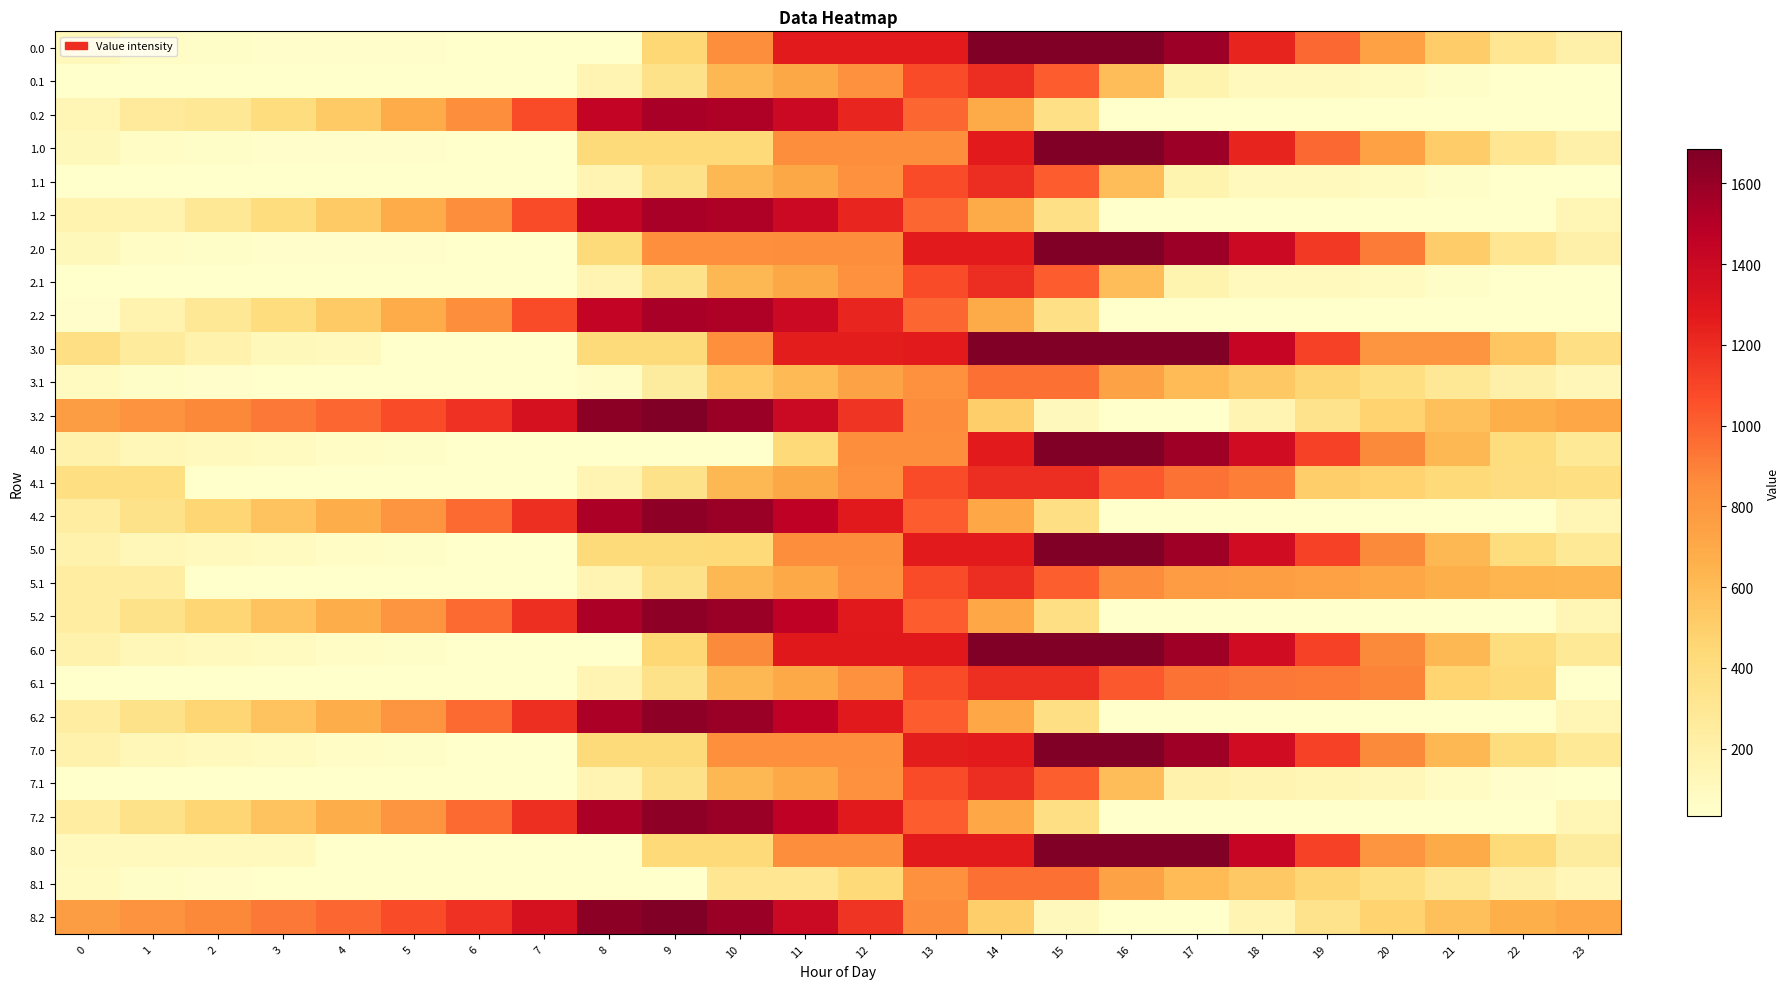

Which category has the lowest value across all series?

6